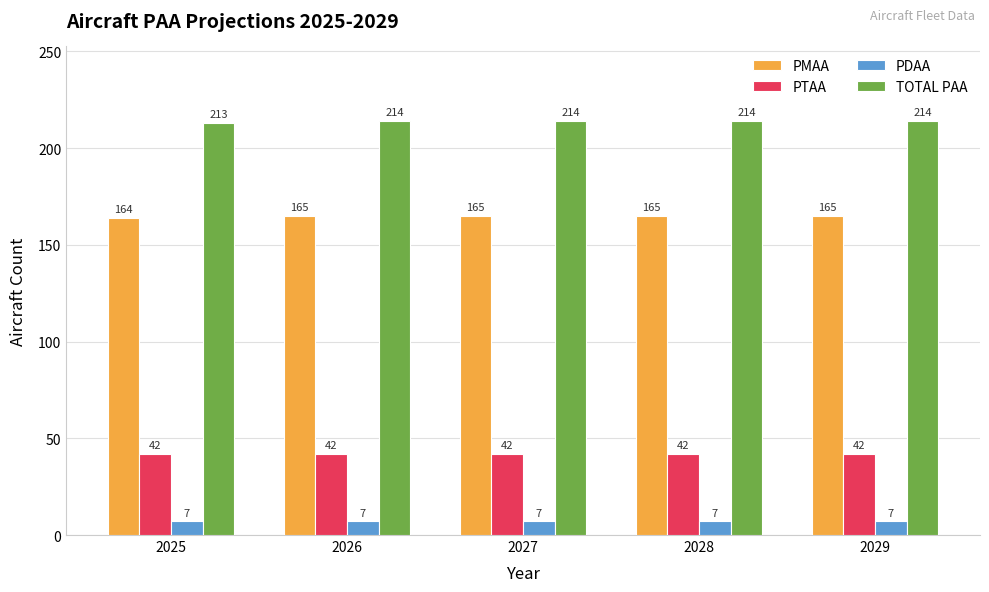

Does the chart contain stacked bars?

No